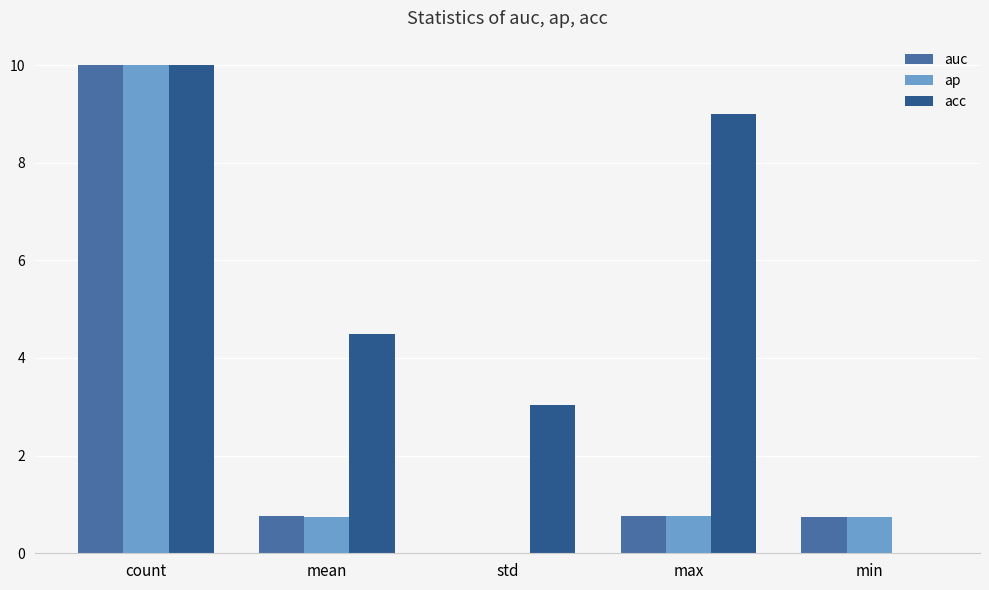

Which label corresponds to the largest value in the chart?

count